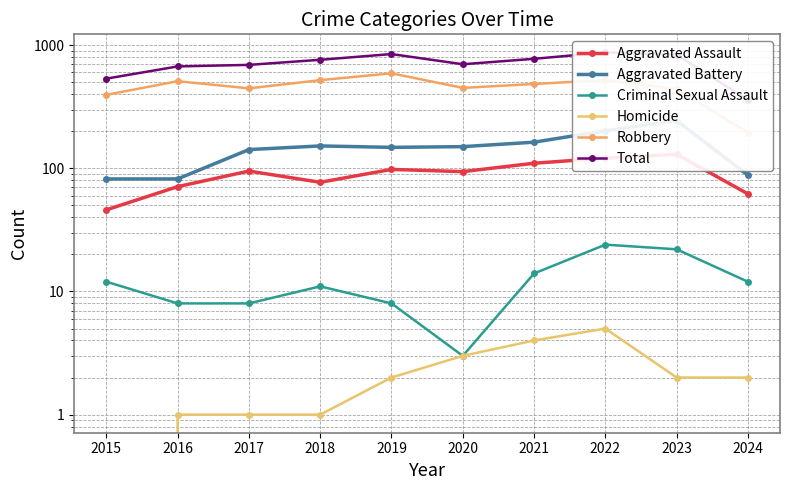

What are all the series names shown in the legend?

Aggravated Assault, Aggravated Battery, Criminal Sexual Assault, Homicide, Robbery, Total